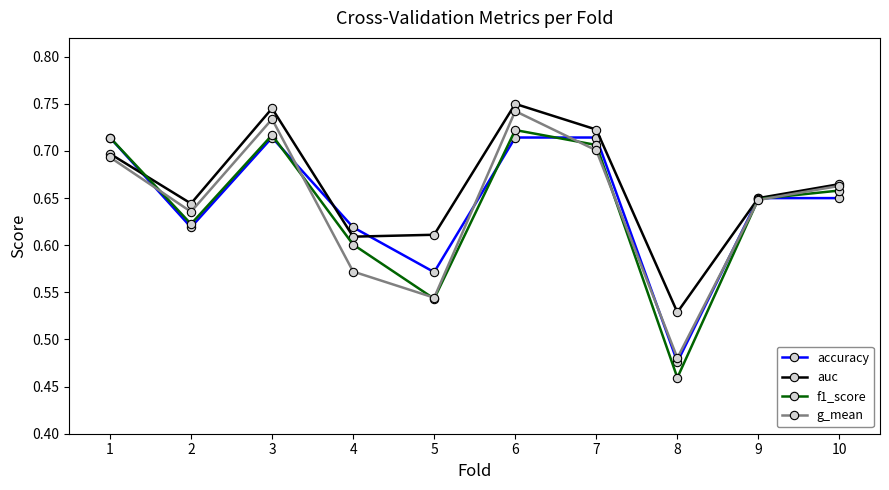

Between 4 and 7, which series saw the biggest shift?

g_mean